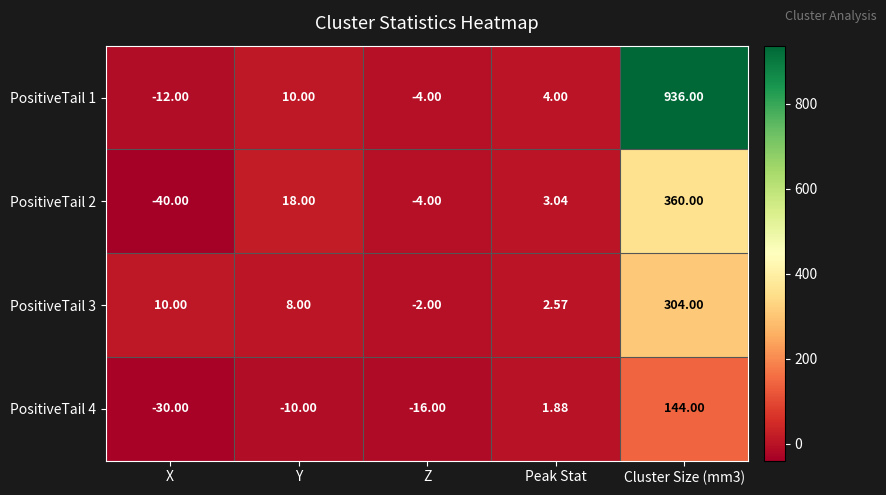

Which label corresponds to the smallest value in the chart?

X